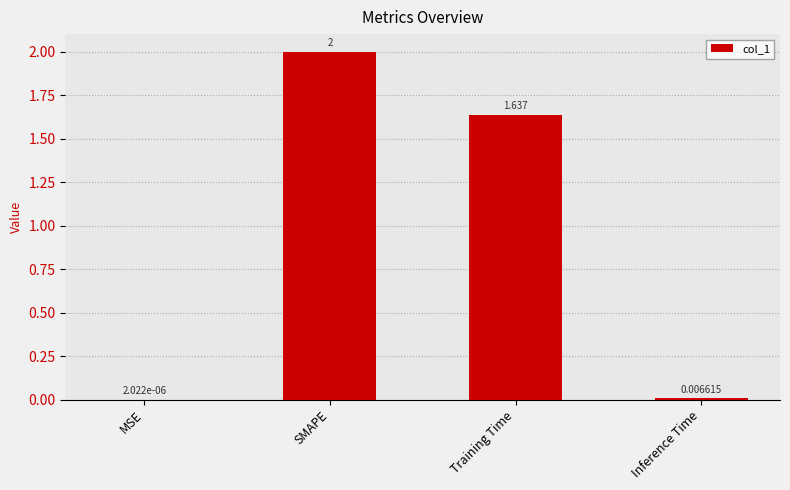

At which label is the value closest to 1?

Training Time